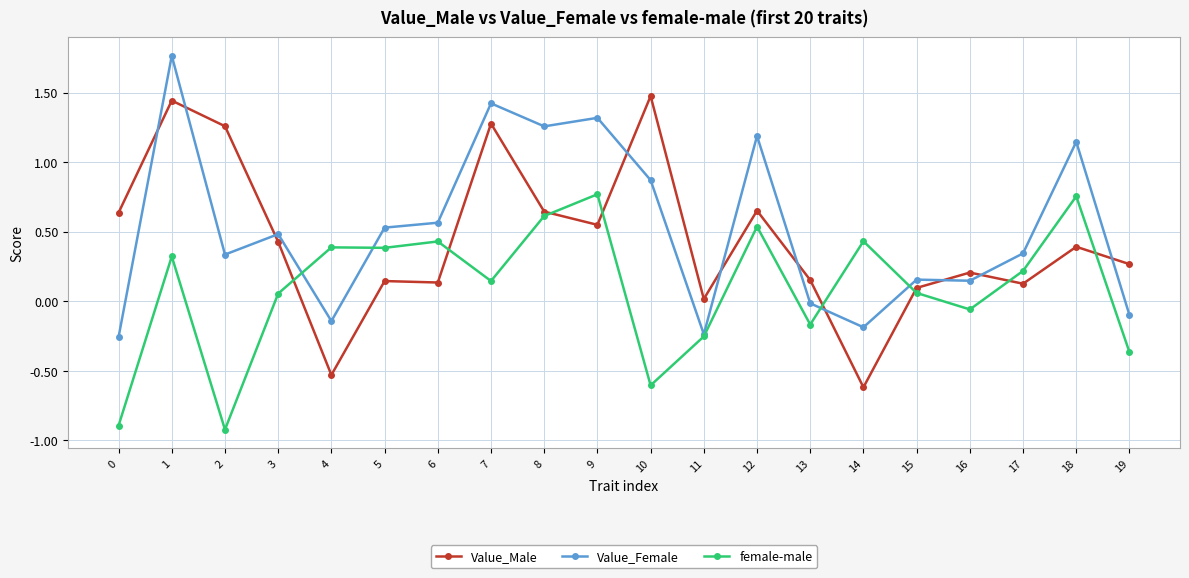

Which series ends up on top after the final intersection of Value_Female and Value_Male?

Value_Male